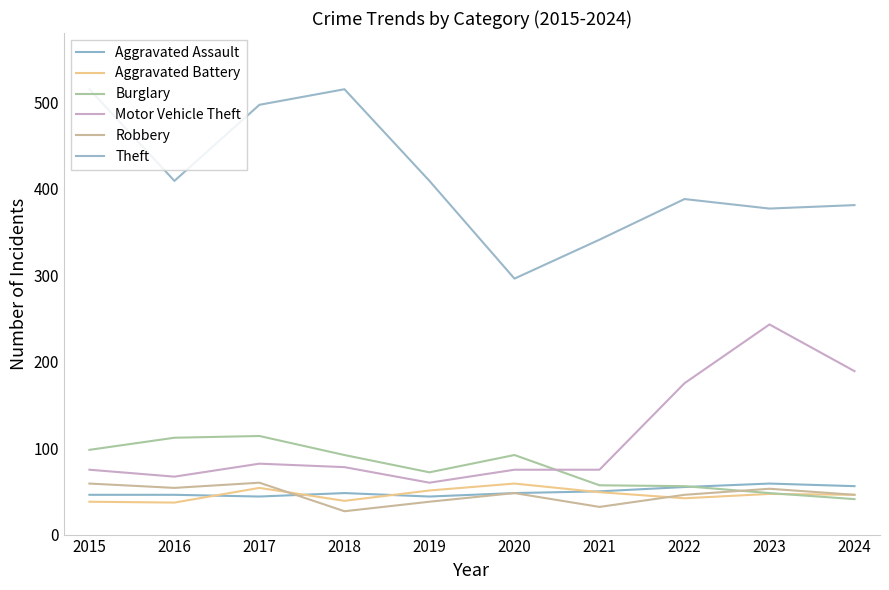

Is this an area chart (filled region under the line)?

No